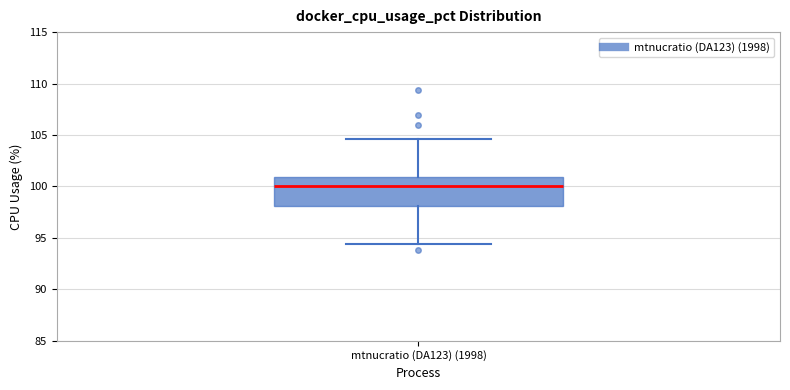

Transcribe this box plot: give where the median line is, the range the box spans, and where the two whiskers end, as read against the y-axis. The values are not printed on the chart, so give them approximately, as read against the axis.

median 100.0, box 98.0 to 101.0, whiskers 94.5 to 104.5